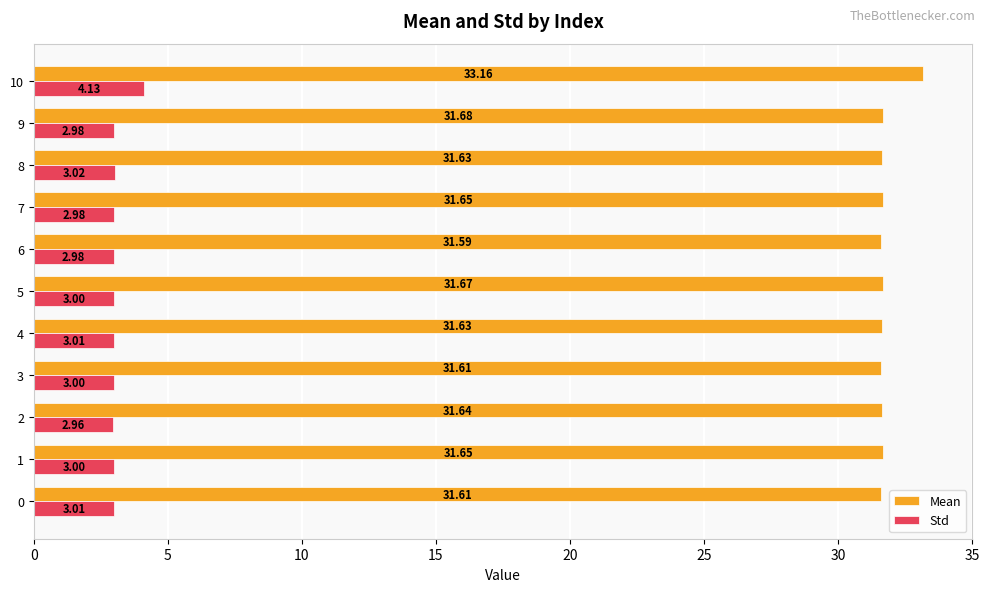

What is the smallest value displayed?

3.0